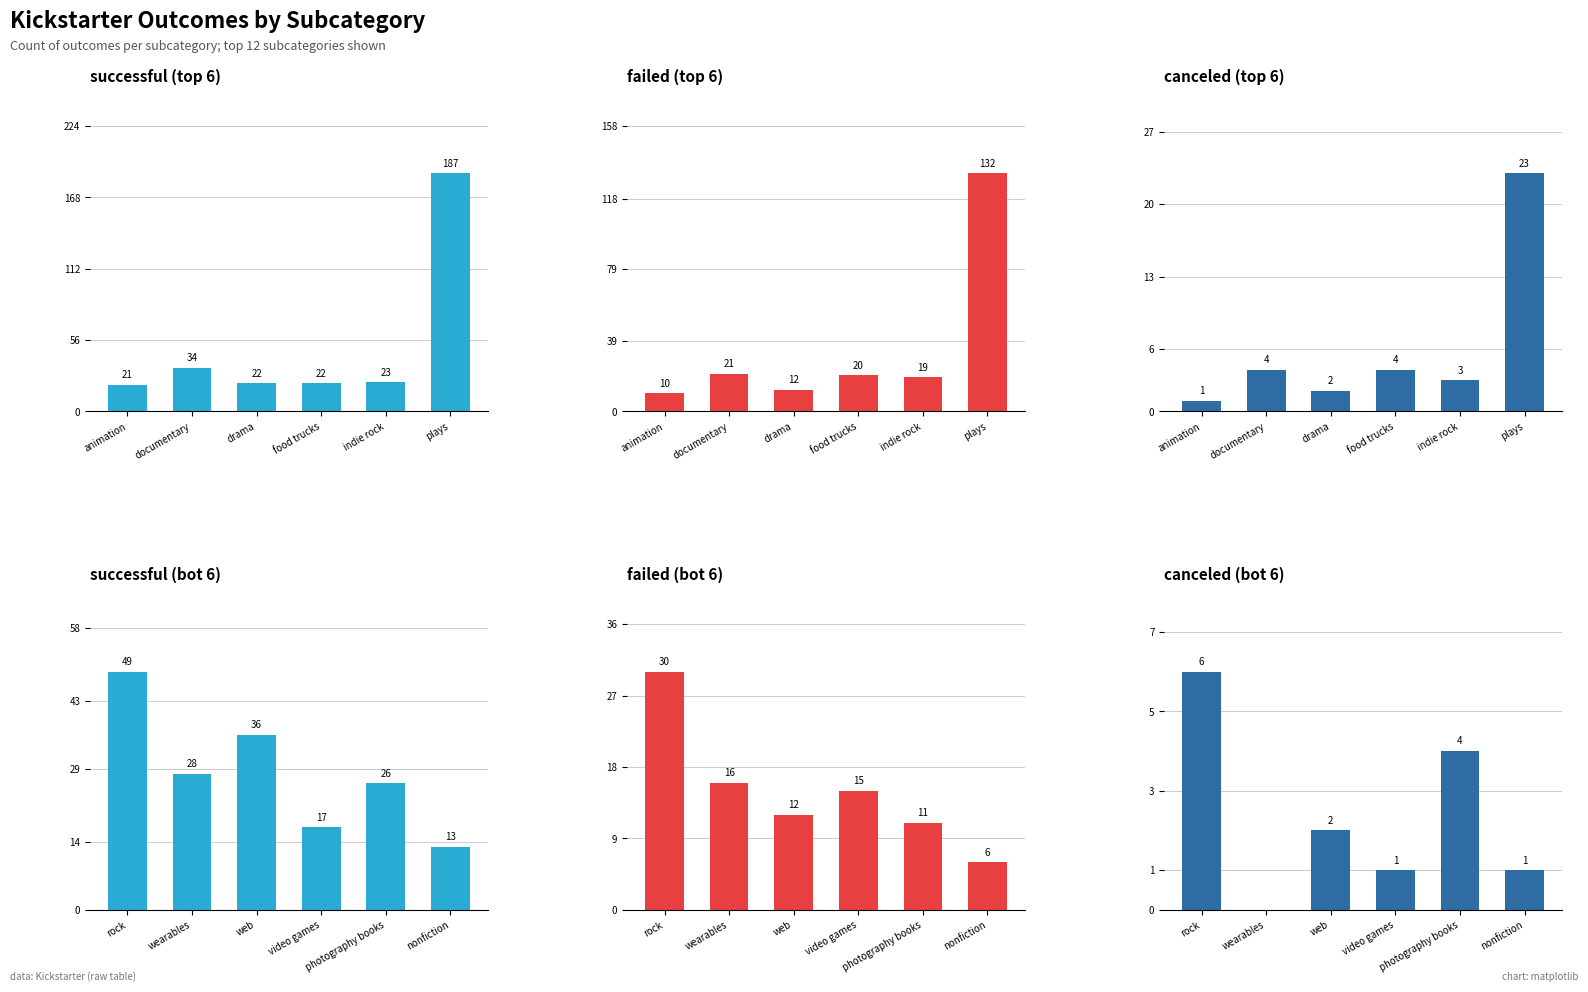

What is the sum of all failed (top 6) values?

214